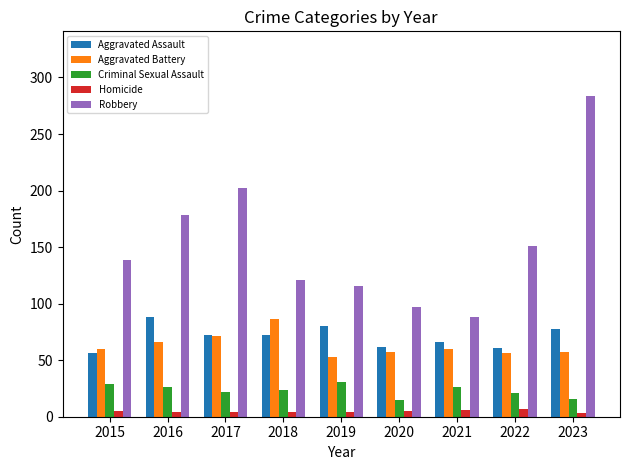

At 2018, list the series in order from smallest to largest.

Homicide, Criminal Sexual Assault, Aggravated Assault, Aggravated Battery, Robbery